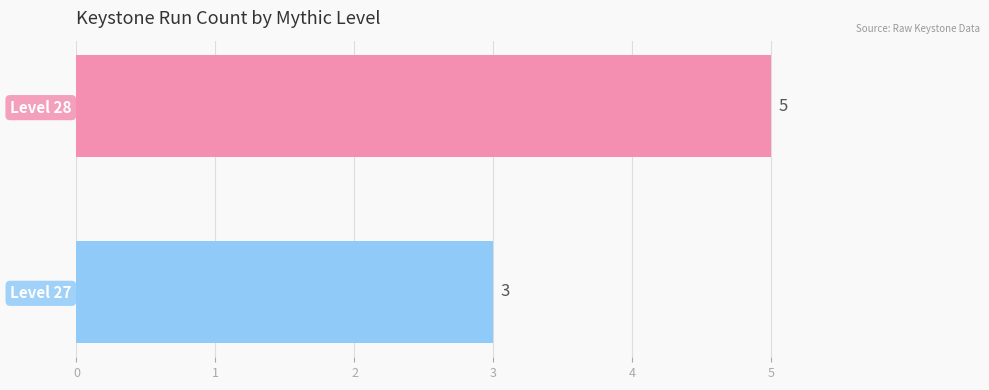

At which label is the value closest to 4?

Level 27